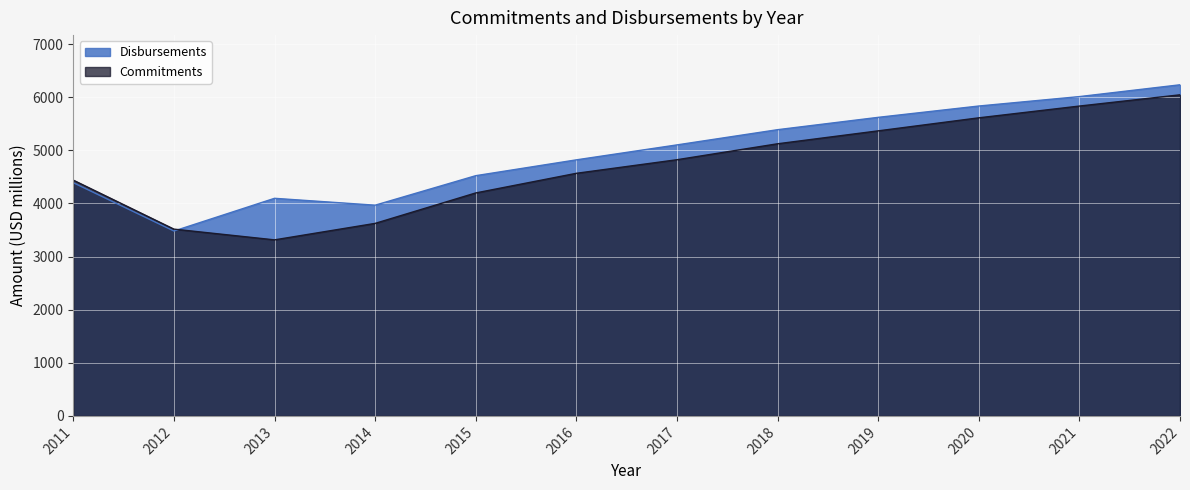

How many distinct data groups are displayed?

2